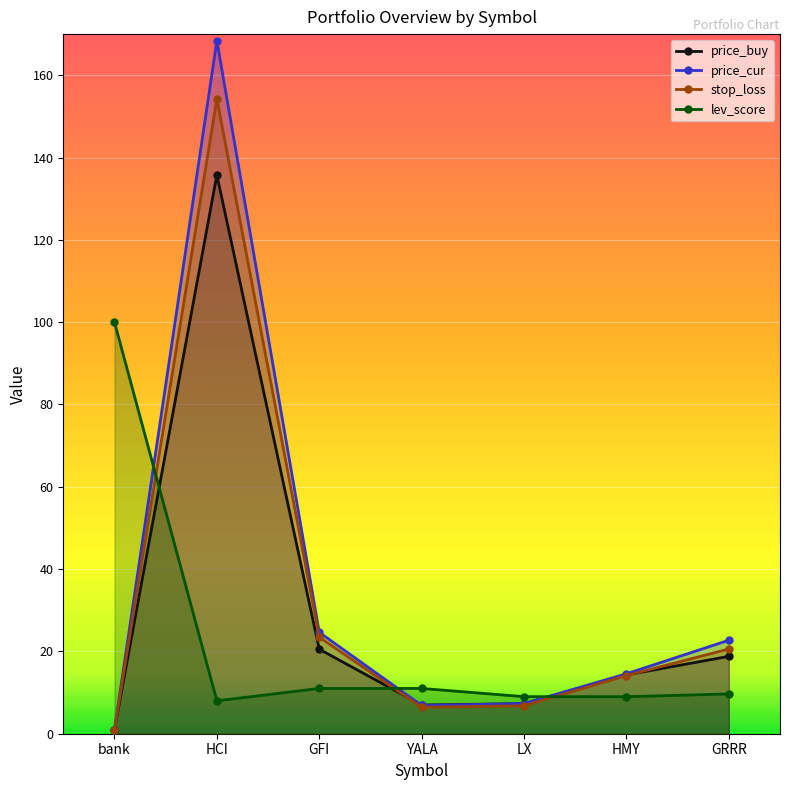

How many times do price_buy and price_cur cross each other?

2